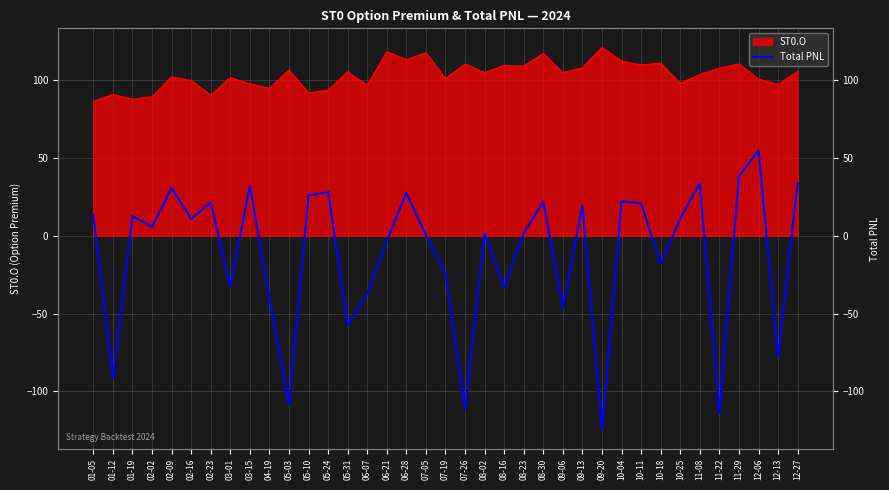

What is the label of the 21st point from the left?

08-02